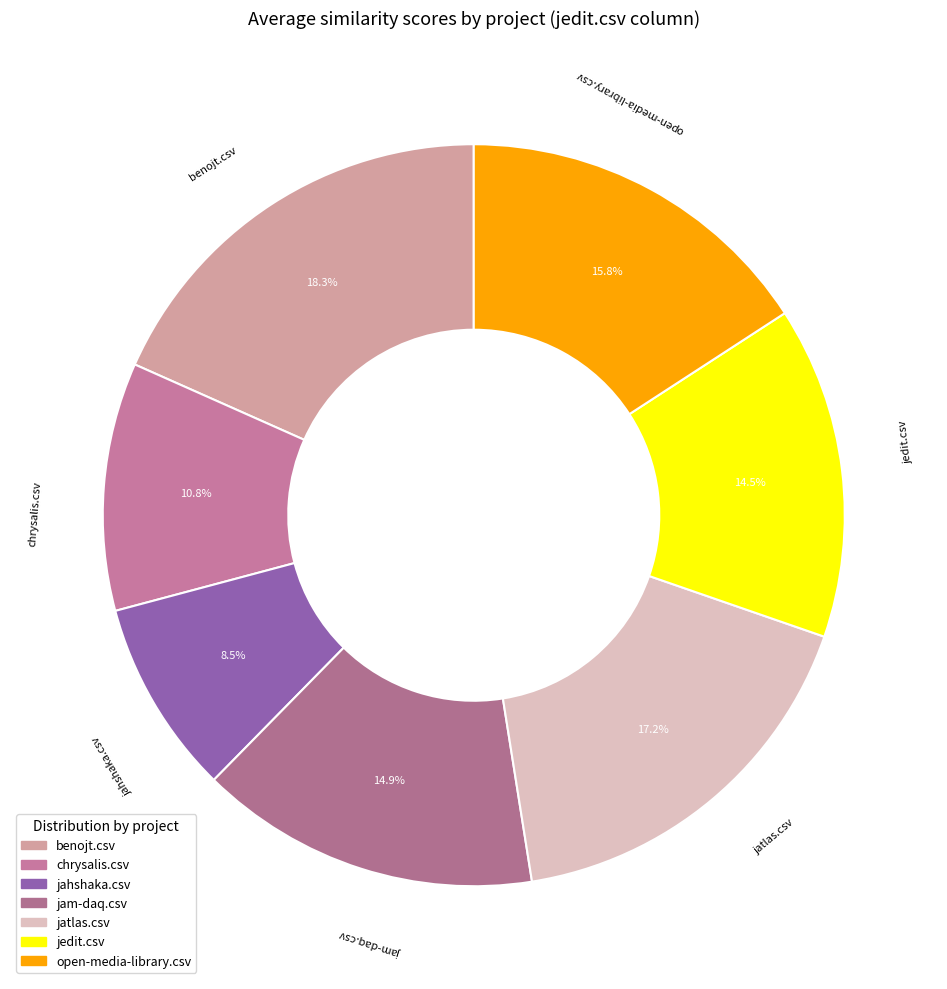

The benojt.csv slice represents 18% of the pie. True or false?

True